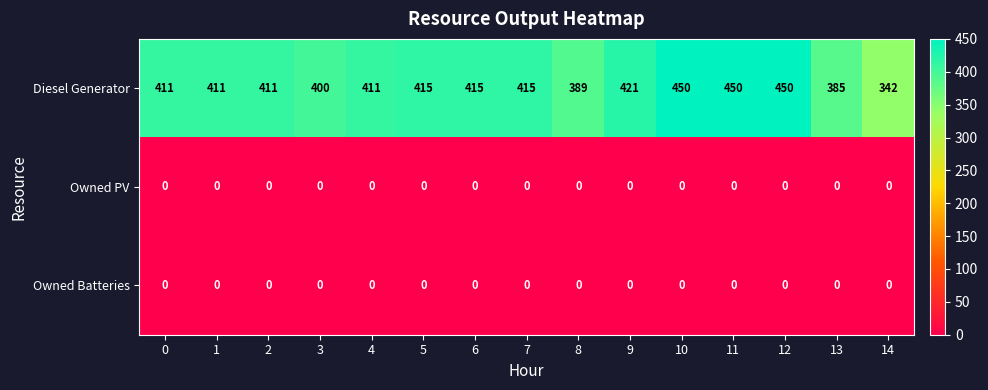

Which series has the largest total across all categories?

Diesel Generator